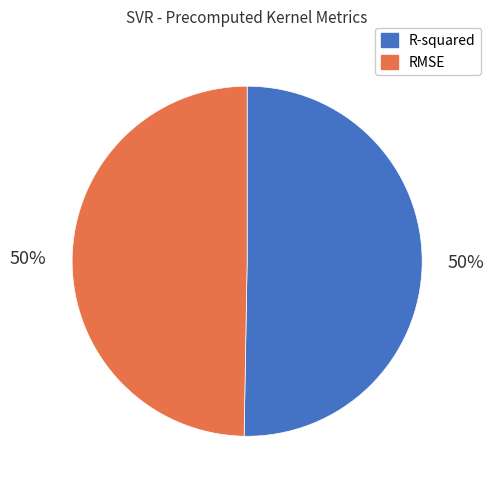

To the nearest percent, what is the average slice percentage?

50%